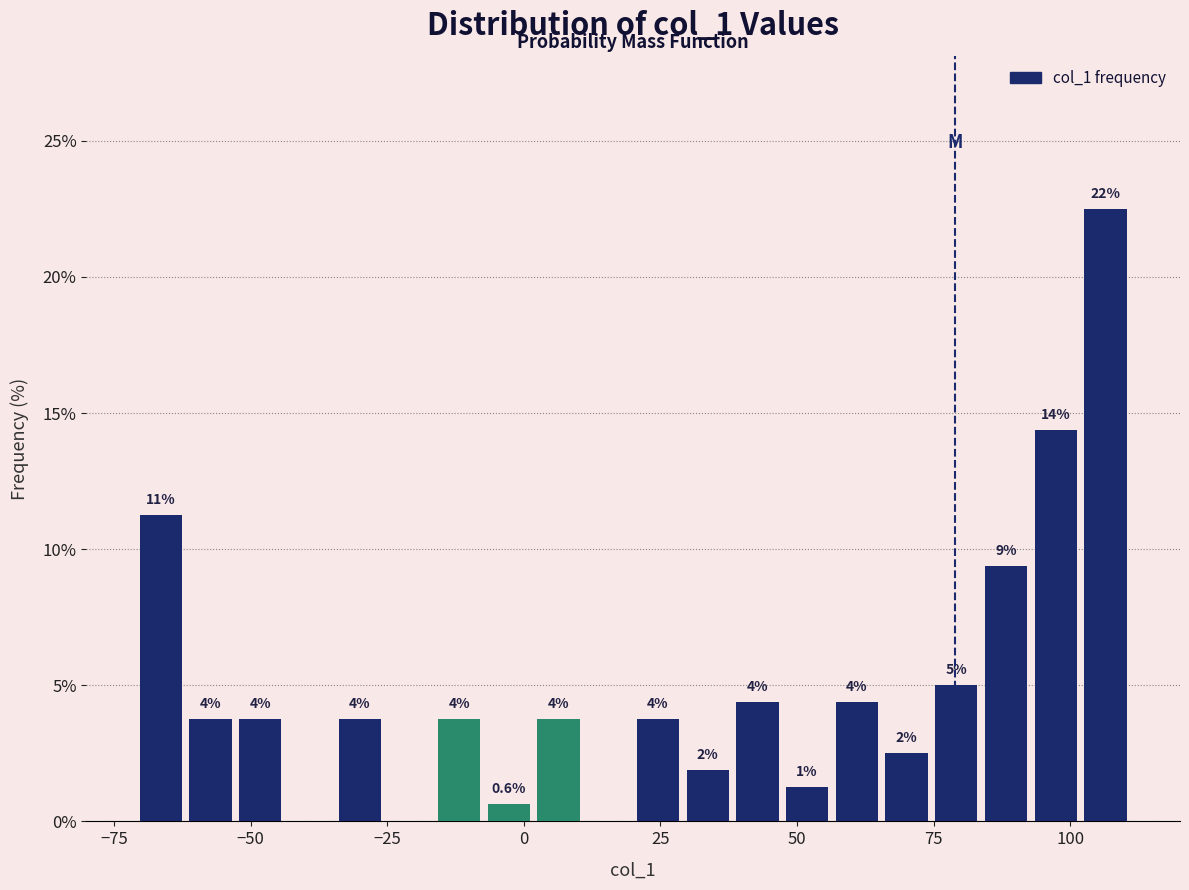

Around what value on the x-axis is the tallest bar? Give the approximate position of its centre, as read against the axis.

105